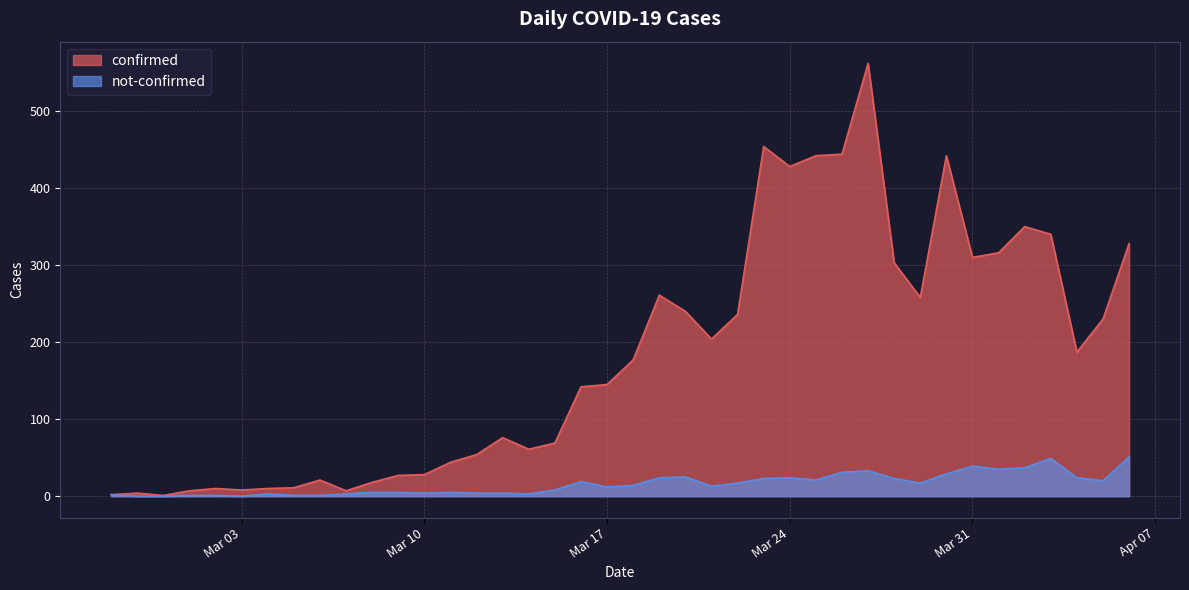

List the series in order of their peak value, lowest first.

not-confirmed, confirmed